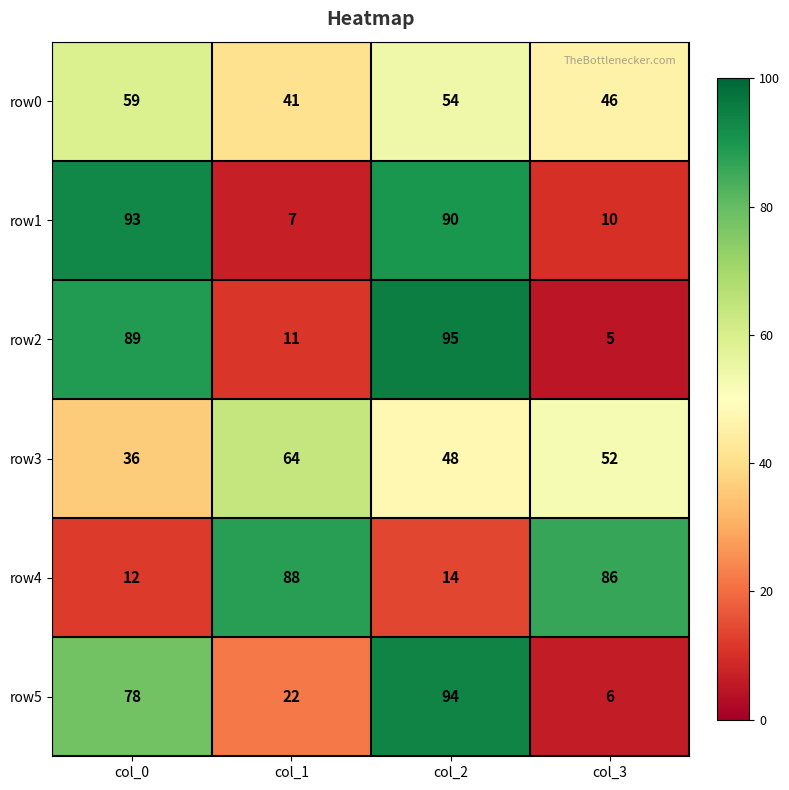

Reading right to left, transcribe all the data shown in this chart.

row0: col_3=46	col_2=54	col_1=41	col_0=59
row1: col_3=10	col_2=90	col_1=7	col_0=93
row2: col_3=5	col_2=95	col_1=11	col_0=89
row3: col_3=52	col_2=48	col_1=64	col_0=36
row4: col_3=86	col_2=14	col_1=88	col_0=12
row5: col_3=6	col_2=94	col_1=22	col_0=78